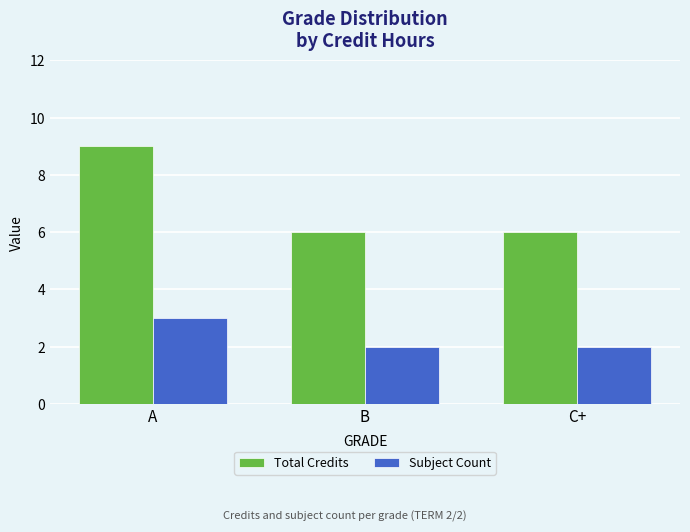

Reading left to right, what are all the values shown in this chart?

Total Credits: A=9	B=6	C+=6
Subject Count: A=3	B=2	C+=2